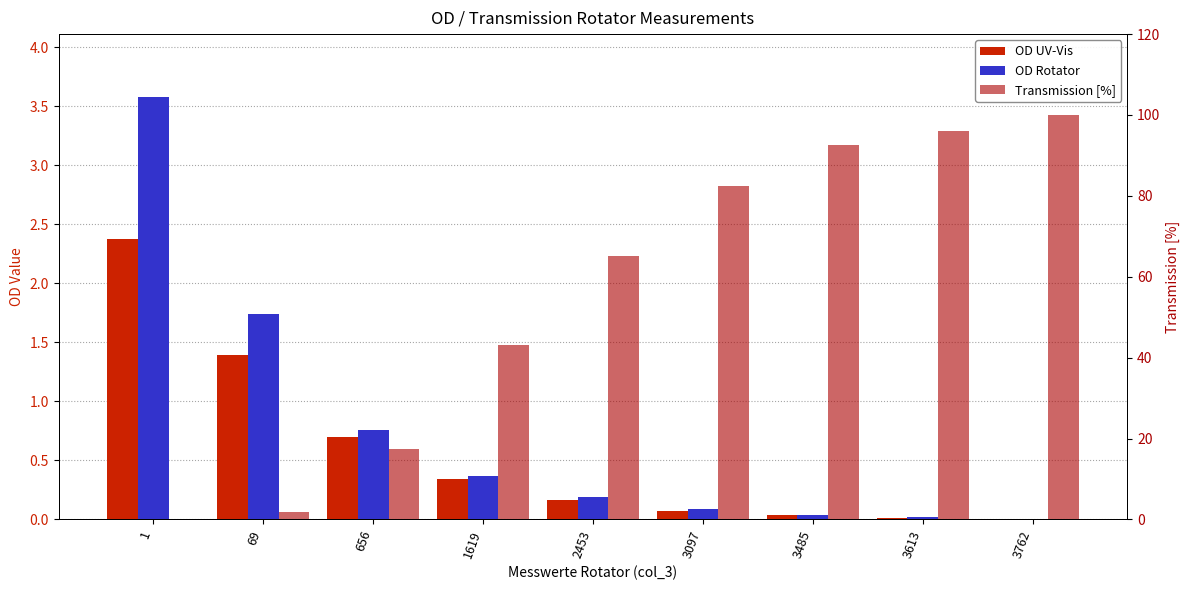

Which series has the largest total across all categories?

Transmission [%]